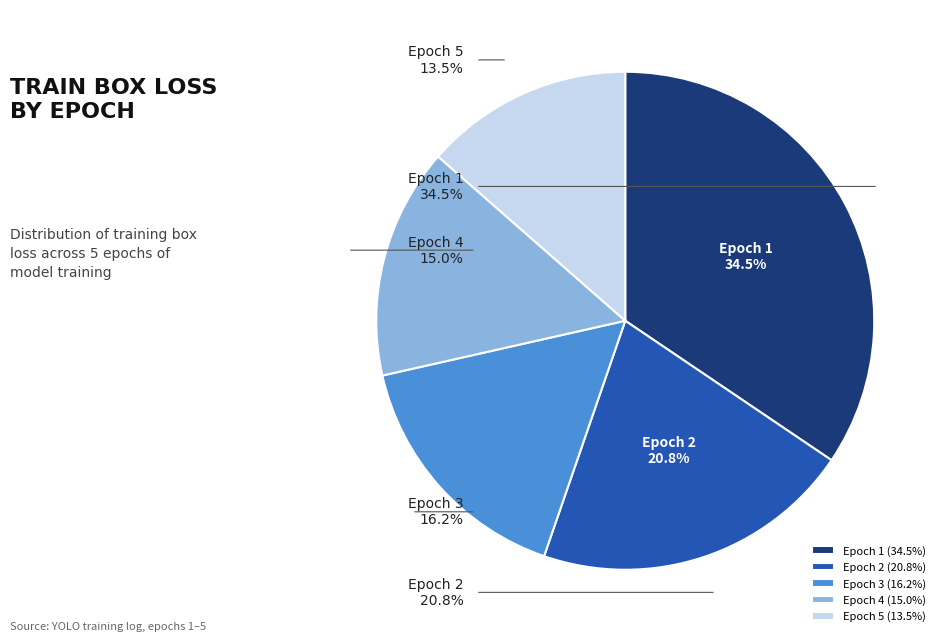

Which category has the biggest portion of the pie?

Epoch 1